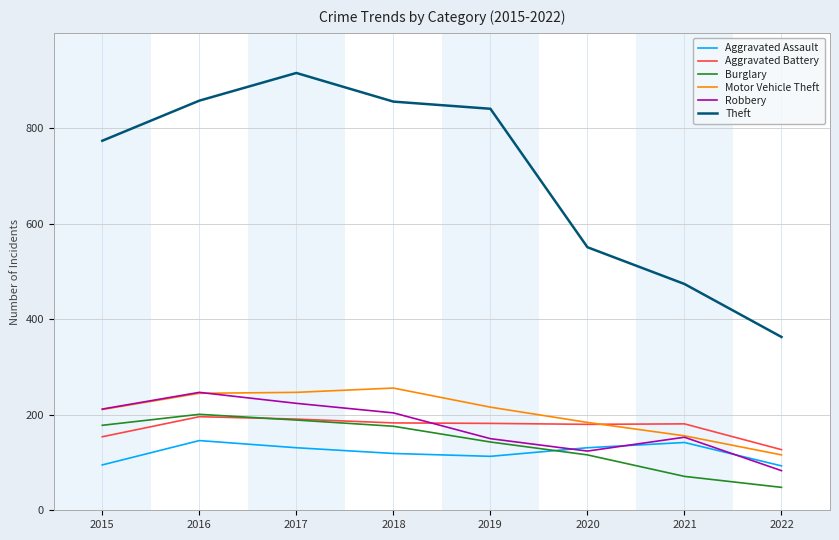

The value of Motor Vehicle Theft at 2020 is 105. True or false?

False